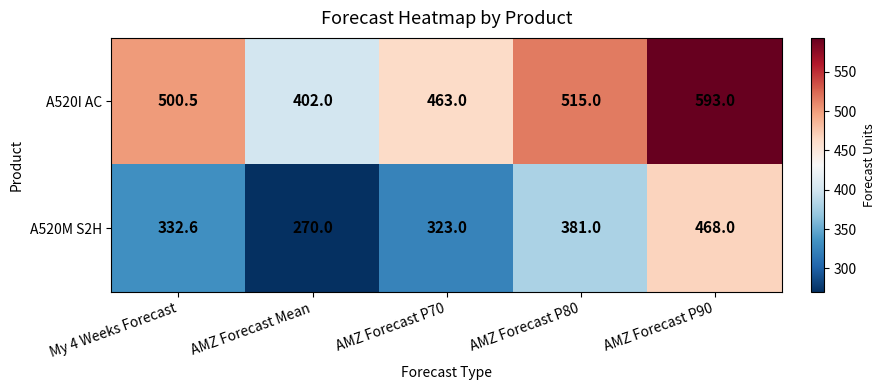

Between AMZ Forecast Mean and AMZ Forecast P90, which series saw the biggest shift?

A520M S2H